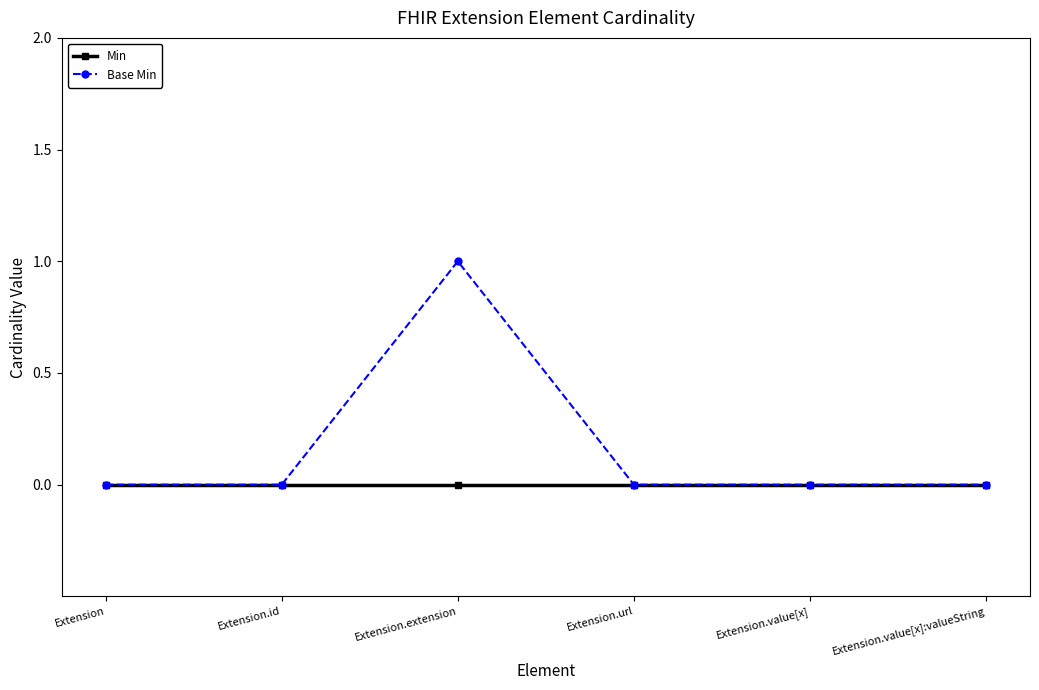

At which category does Base Min reach its first local peak?

Extension.extension